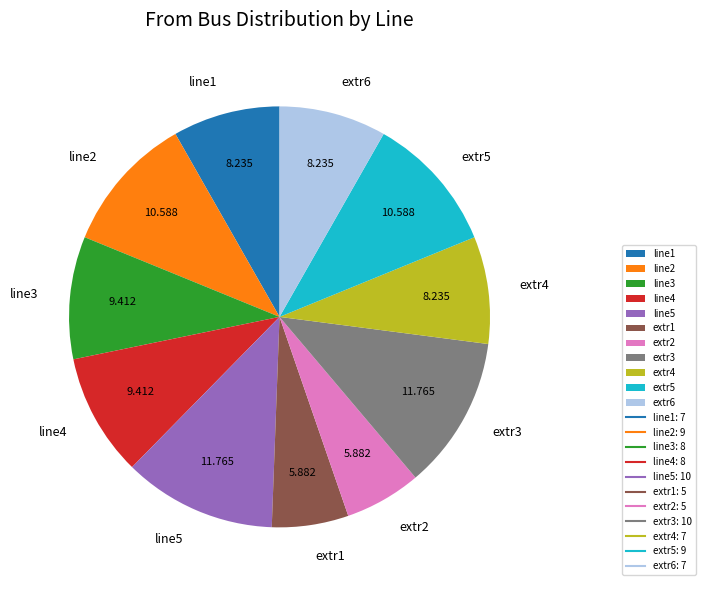

How many segments does this pie chart have?

11